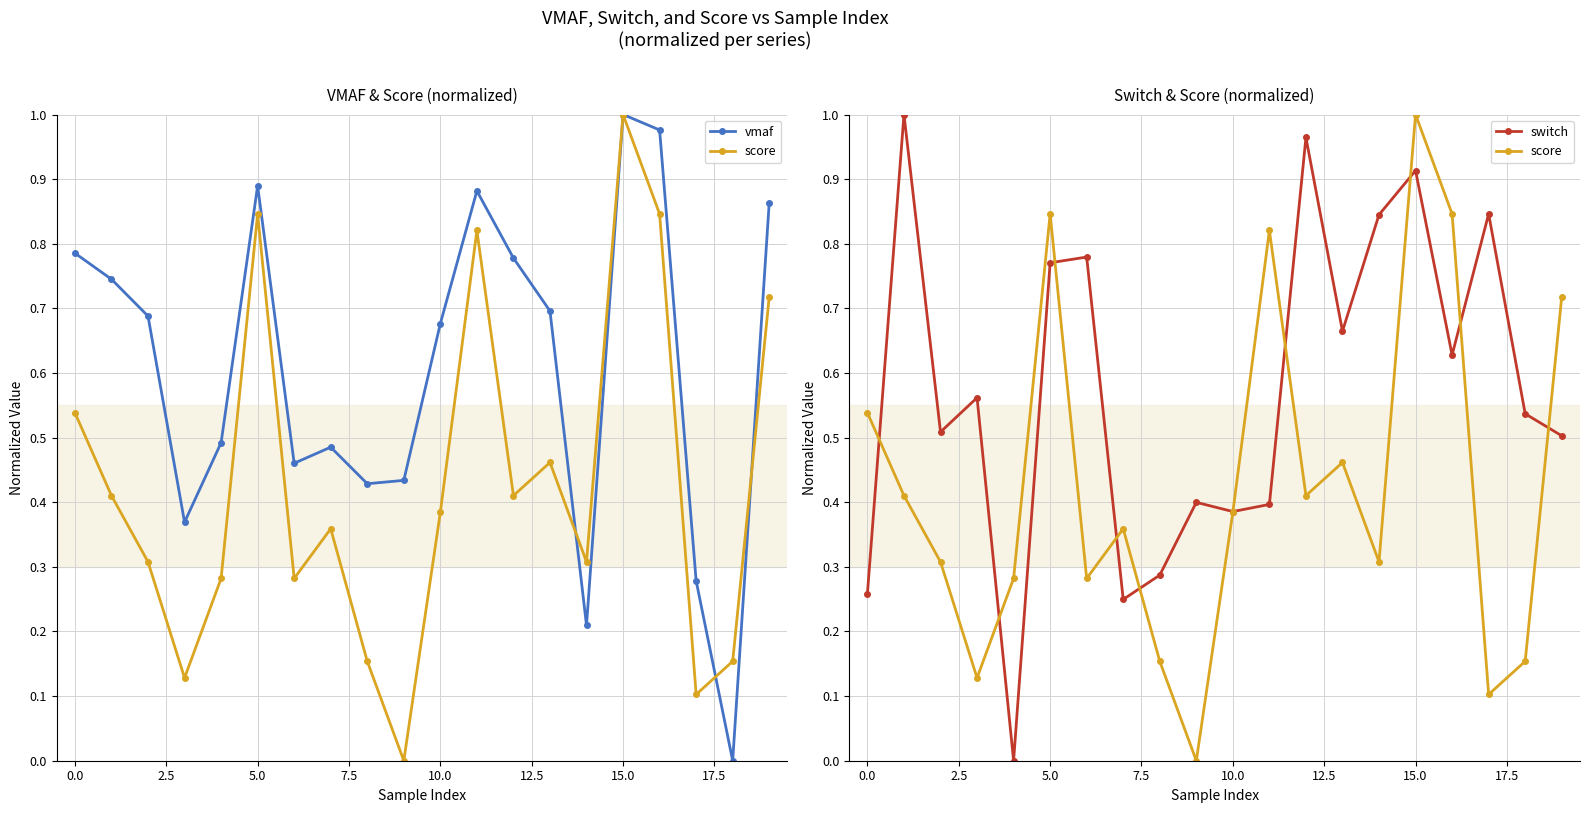

Is the value of switch at 0.0 greater than the value of vmaf at 2.5?

Yes